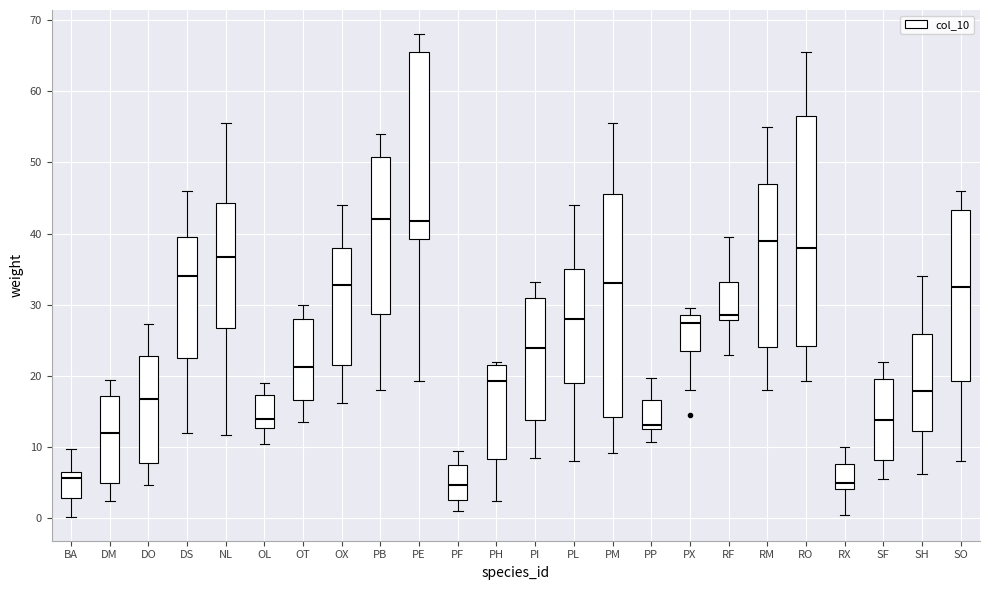

Reading left to right, transcribe this box plot: for each box, give where its median line is, the range the box spans, and where its two whiskers end, as read against the y-axis. The values are not printed on the chart, so give them approximately, as read against the axis.

BA: median 6, box 3 to 7, whiskers 0 to 10
DM: median 12, box 5 to 17, whiskers 3 to 20
DO: median 17, box 8 to 23, whiskers 5 to 27
DS: median 34, box 23 to 40, whiskers 12 to 46
NL: median 37, box 27 to 44, whiskers 12 to 56
OL: median 14, box 13 to 17, whiskers 11 to 19
OT: median 21, box 17 to 28, whiskers 14 to 30
OX: median 33, box 22 to 38, whiskers 16 to 44
PB: median 42, box 29 to 51, whiskers 18 to 54
PE: median 42, box 39 to 66, whiskers 19 to 68
PF: median 5, box 3 to 8, whiskers 1 to 10
PH: median 19, box 8 to 22, whiskers 3 to 22 (just above the box's upper edge)
PI: median 24, box 14 to 31, whiskers 9 to 33
PL: median 28, box 19 to 35, whiskers 8 to 44
PM: median 33, box 14 to 46, whiskers 9 to 56
PP: median 13 (just above the box's lower edge), box 13 to 17, whiskers 11 to 20
PX: median 28, box 24 to 29, whiskers 18 to 30
RF: median 29, box 28 to 33, whiskers 23 to 40
RM: median 39, box 24 to 47, whiskers 18 to 55
RO: median 38, box 24 to 56, whiskers 19 to 66
RX: median 5, box 4 to 8, whiskers 1 to 10
SF: median 14, box 8 to 20, whiskers 6 to 22
SH: median 18, box 12 to 26, whiskers 6 to 34
SO: median 33, box 19 to 43, whiskers 8 to 46